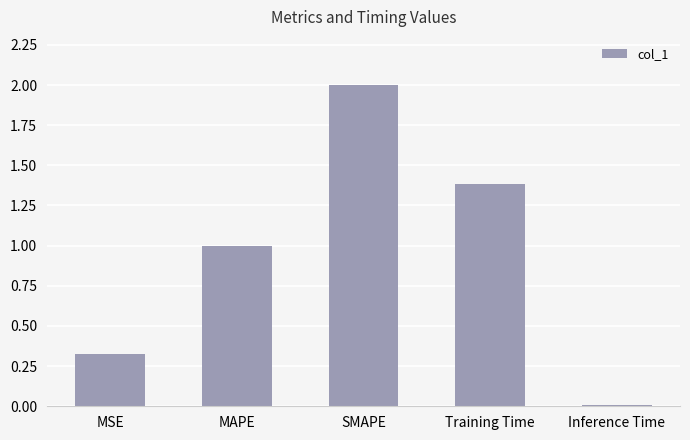

The value at Inference Time is 0.0. True or false?

True